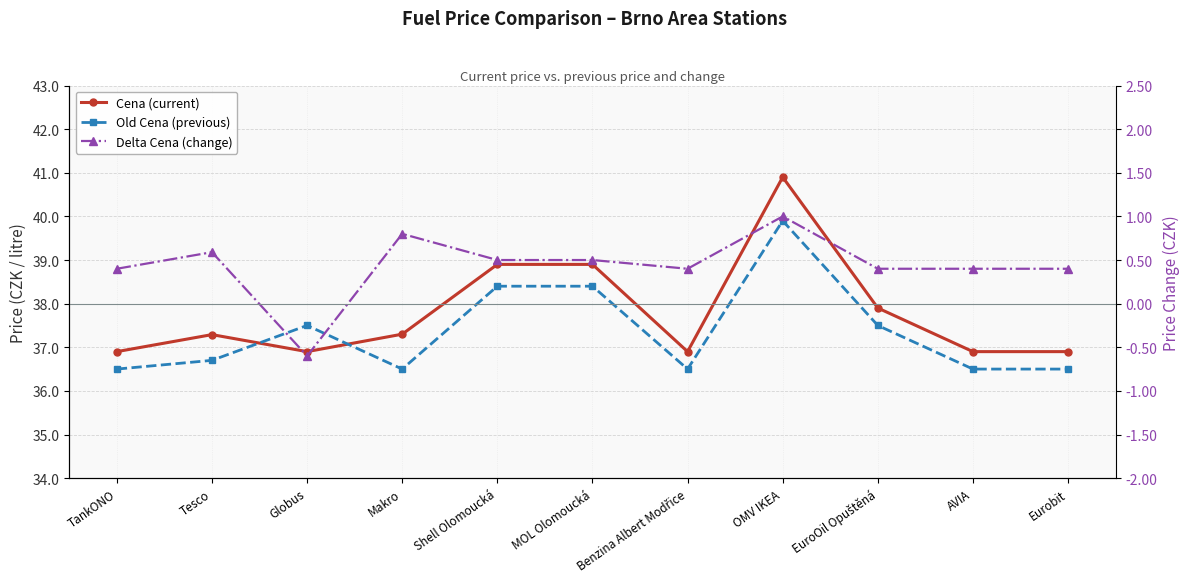

What position from the right is Globus?

9